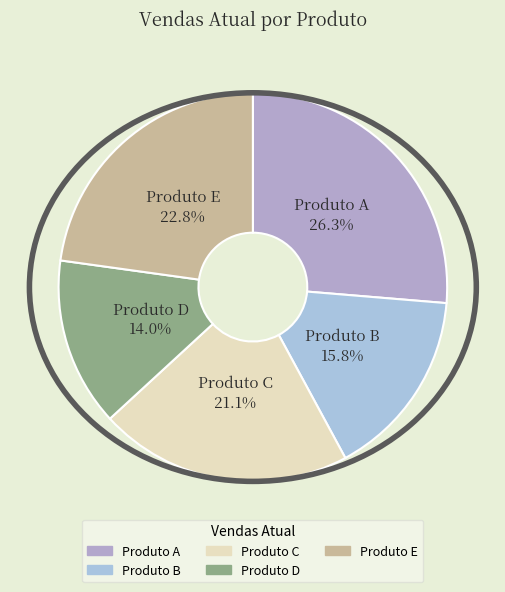

The Produto D slice represents 3% of the pie. True or false?

False